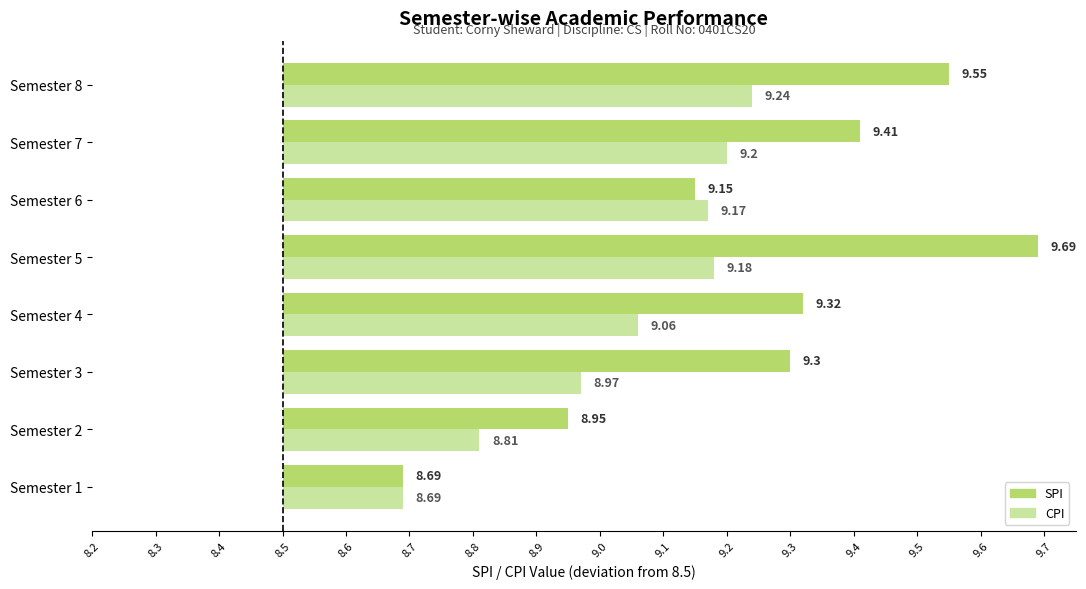

Which series has the widest spread of values?

SPI